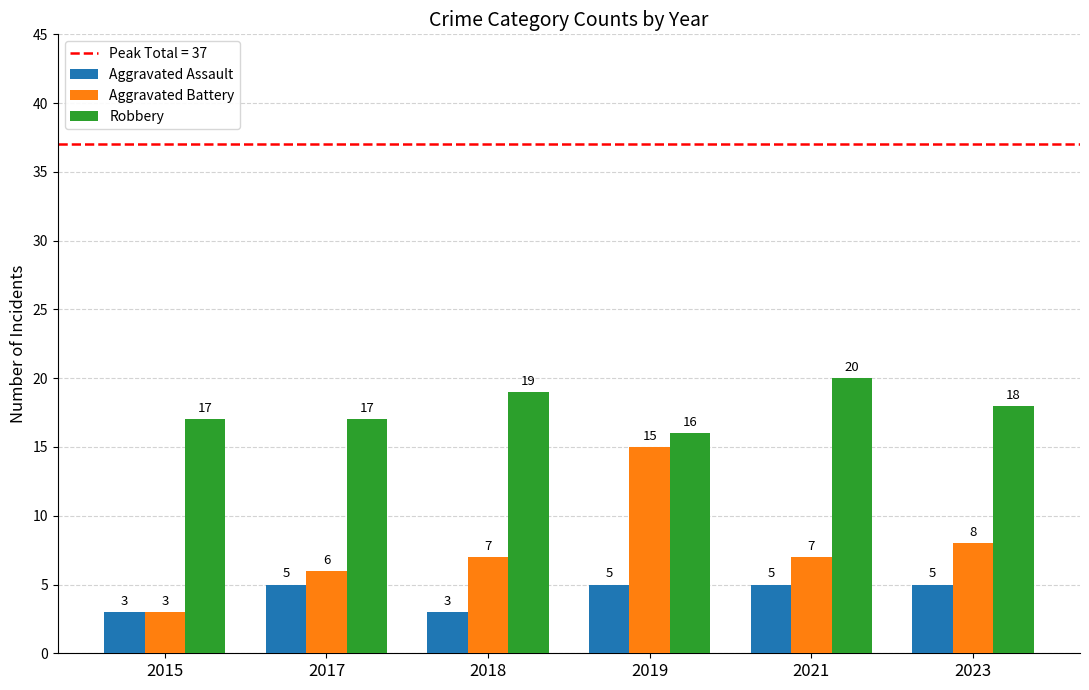

How many categories are shown in the chart?

6